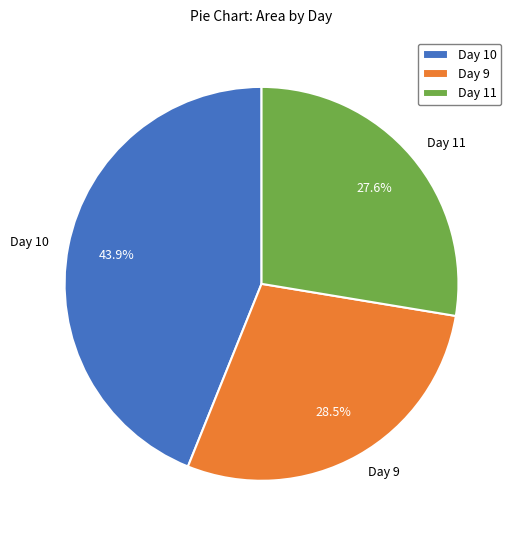

What percentage is NOT represented by Day 9?

71.5%